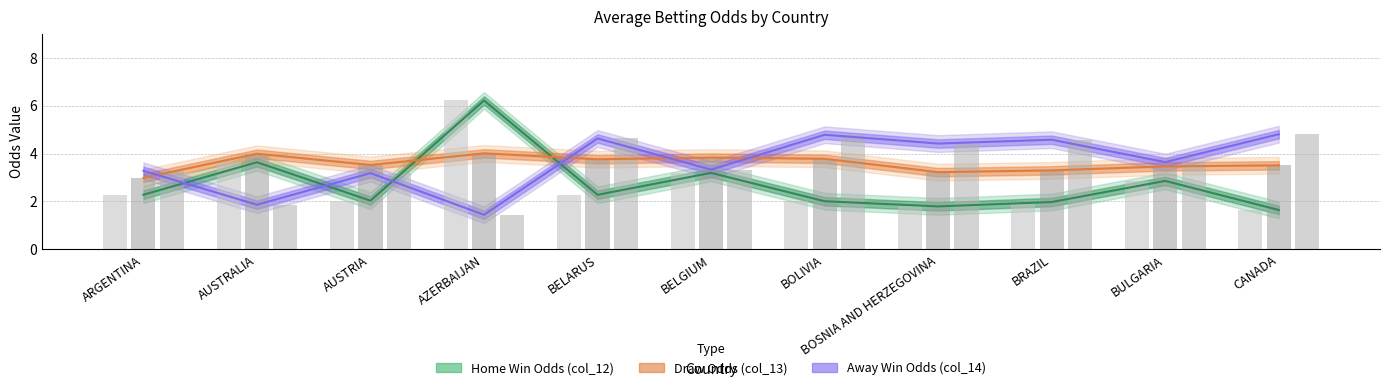

True or false: Draw Odds (col_13) has a value of 6.7 at AZERBAIJAN.

False